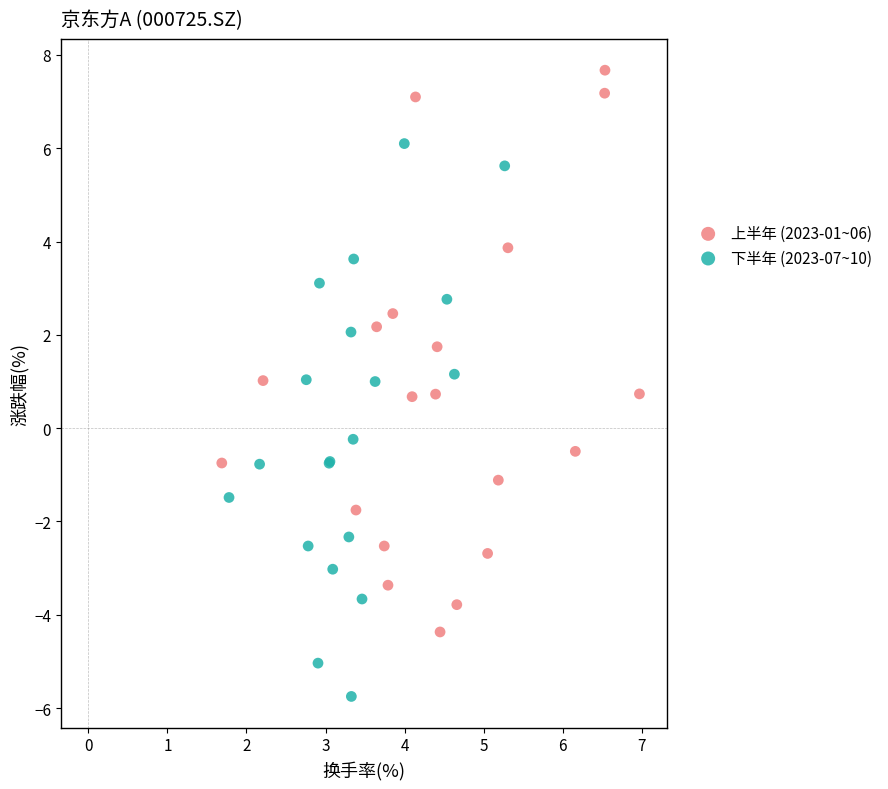

Which series reaches the minimum Y coordinate?

下半年 (2023-07~10)